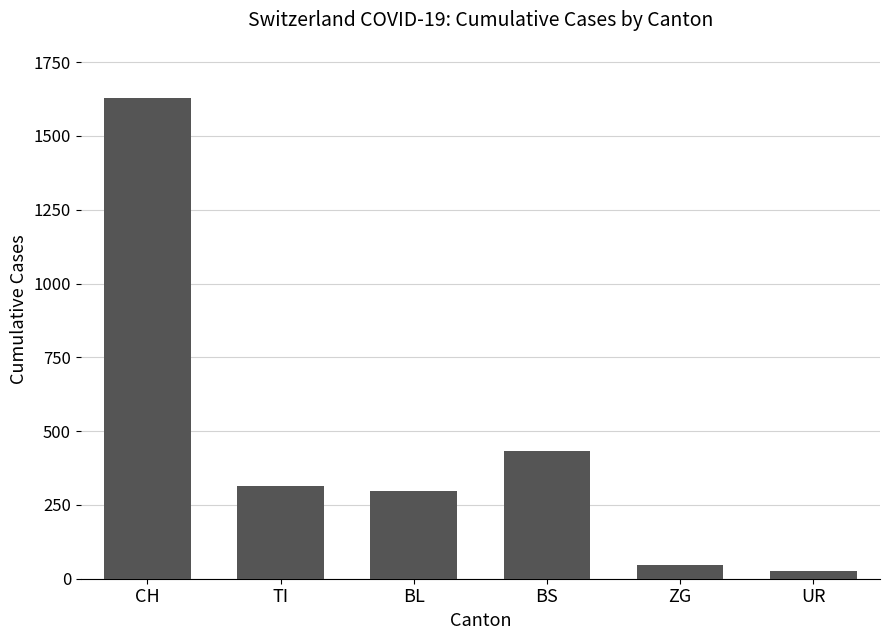

Reading left to right, transcribe all the data shown in this chart.

1630	314	298	434	46	26